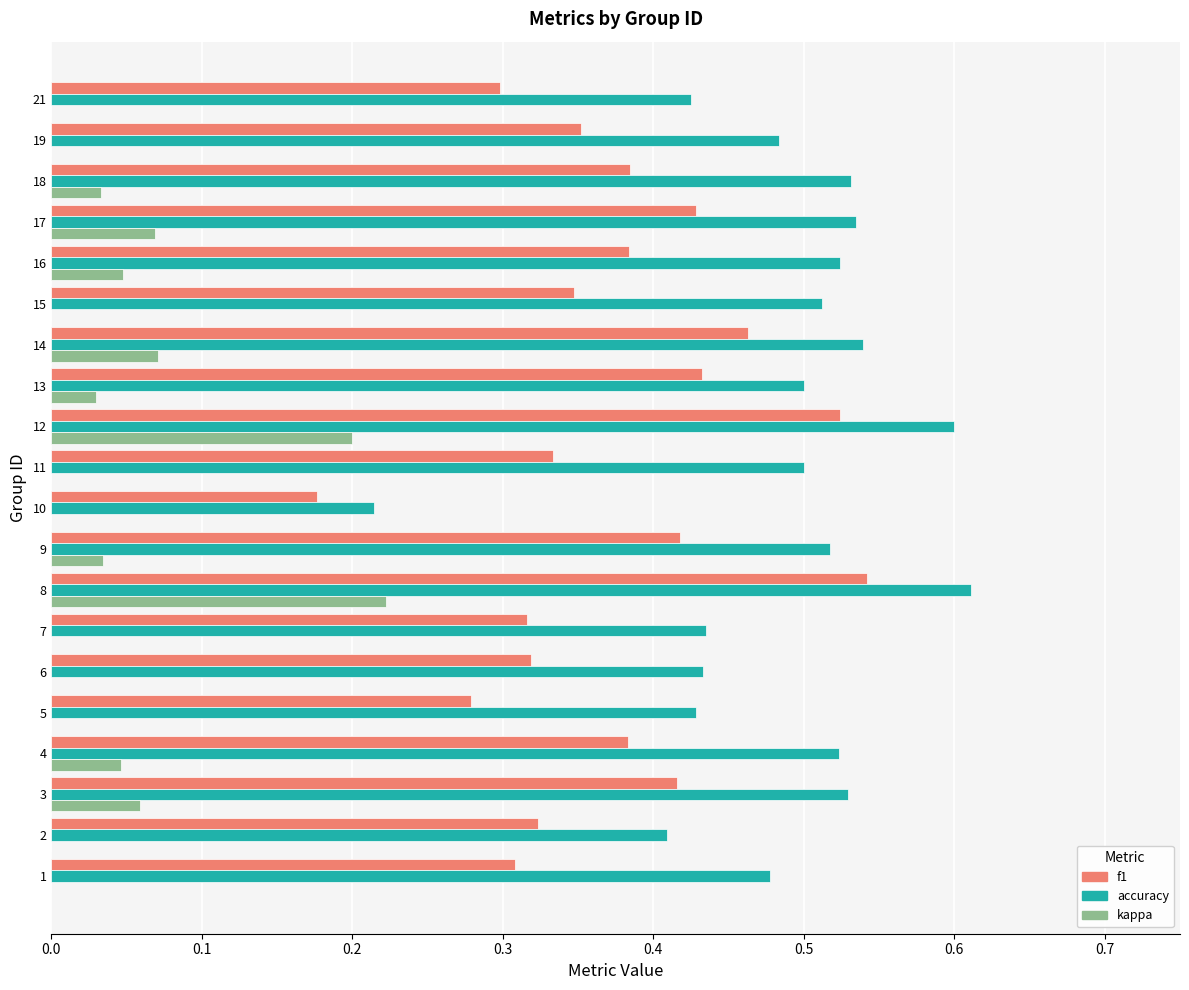

What are all the series names shown in the legend?

f1, accuracy, kappa